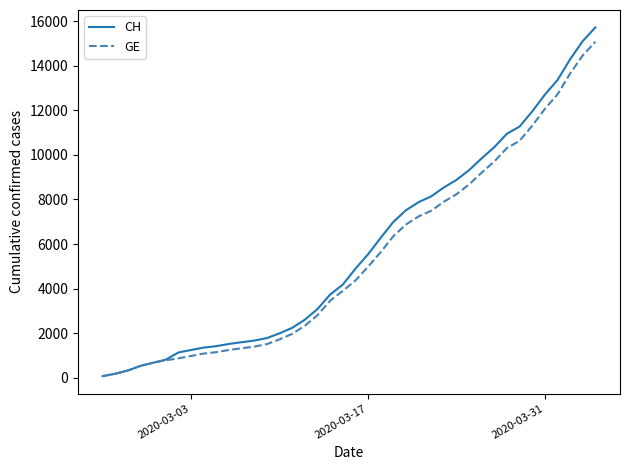

Which series has the widest spread of values?

CH